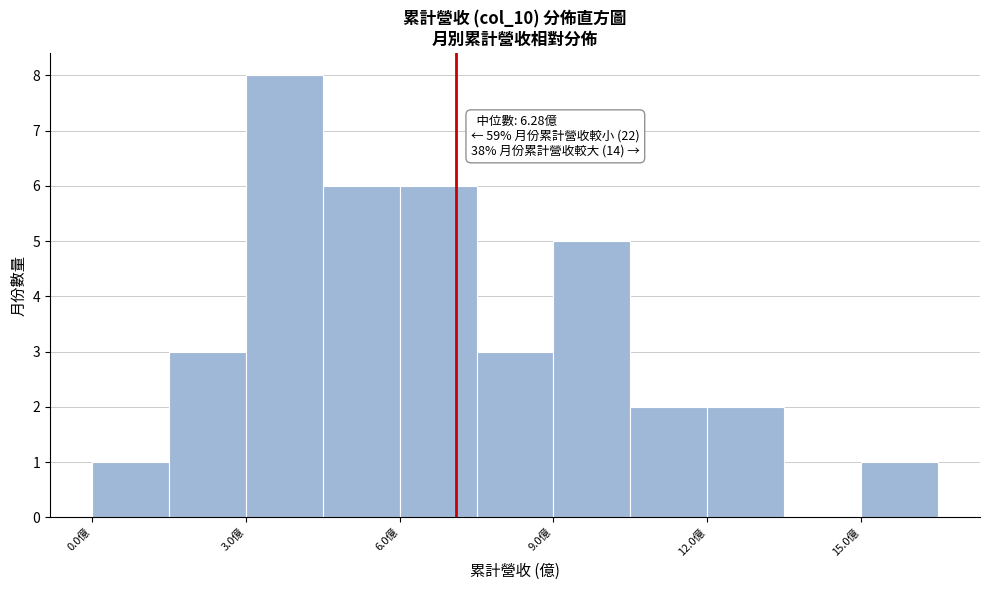

Read against the x-axis, roughly where is the centre of the tallest bar?

4.0